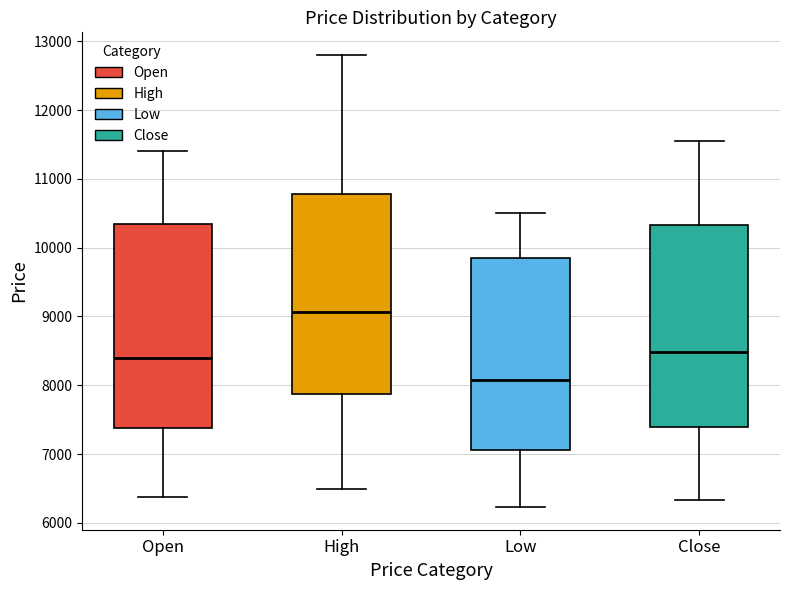

Which box's median line is the lowest?

Low